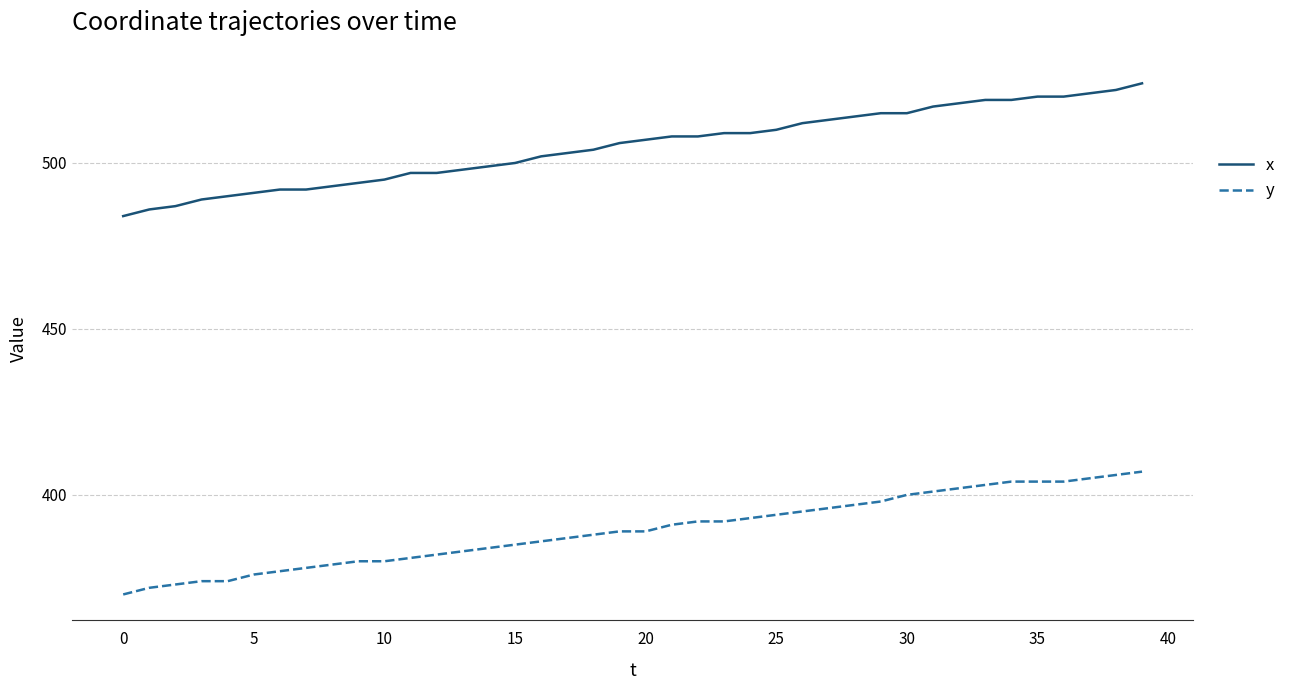

How many lines are shown in the chart?

2